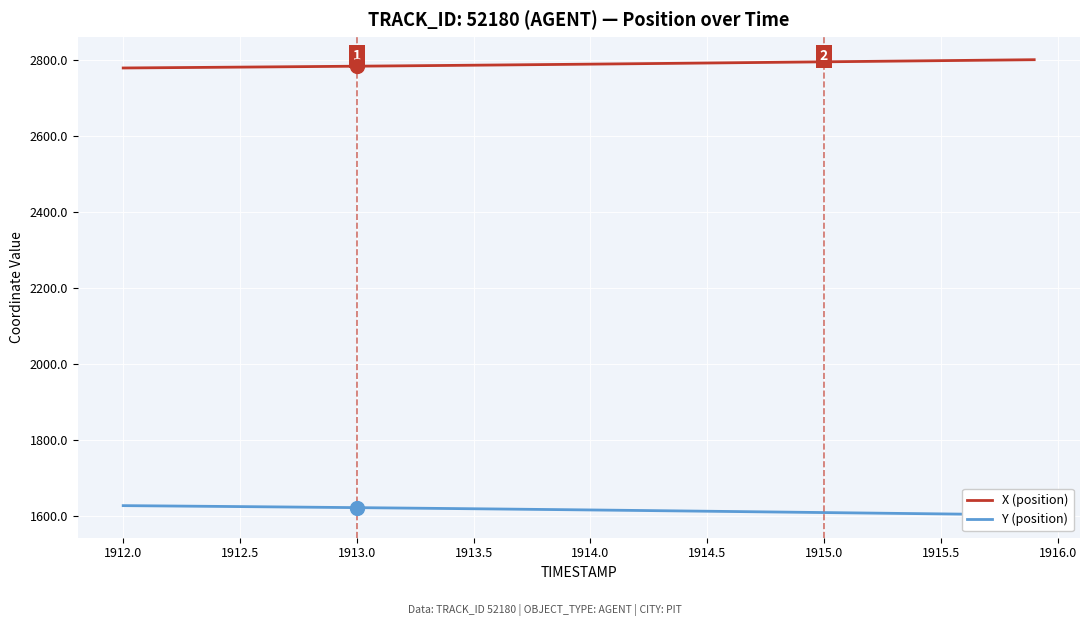

The value of X (position) at 1914.5 is 2792.1. True or false?

True